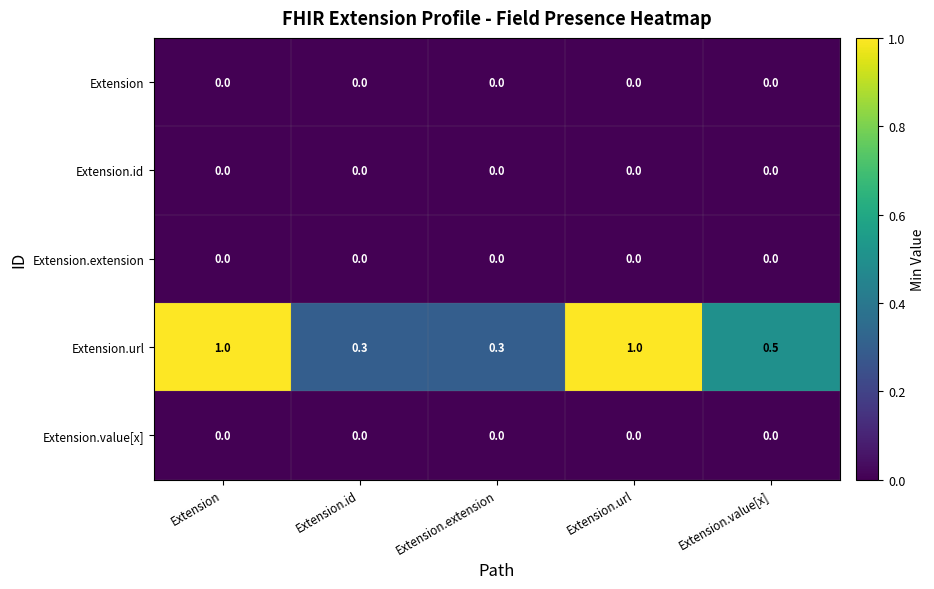

Is it true that Extension.url equals 0.8 at Extension.value[x]?

False